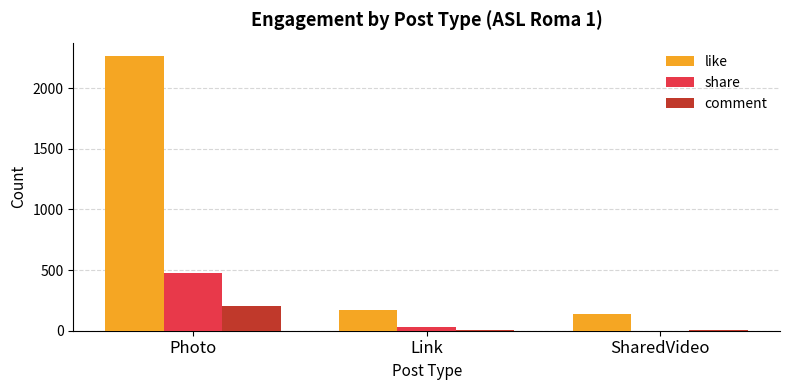

What is the greatest value displayed?

2261